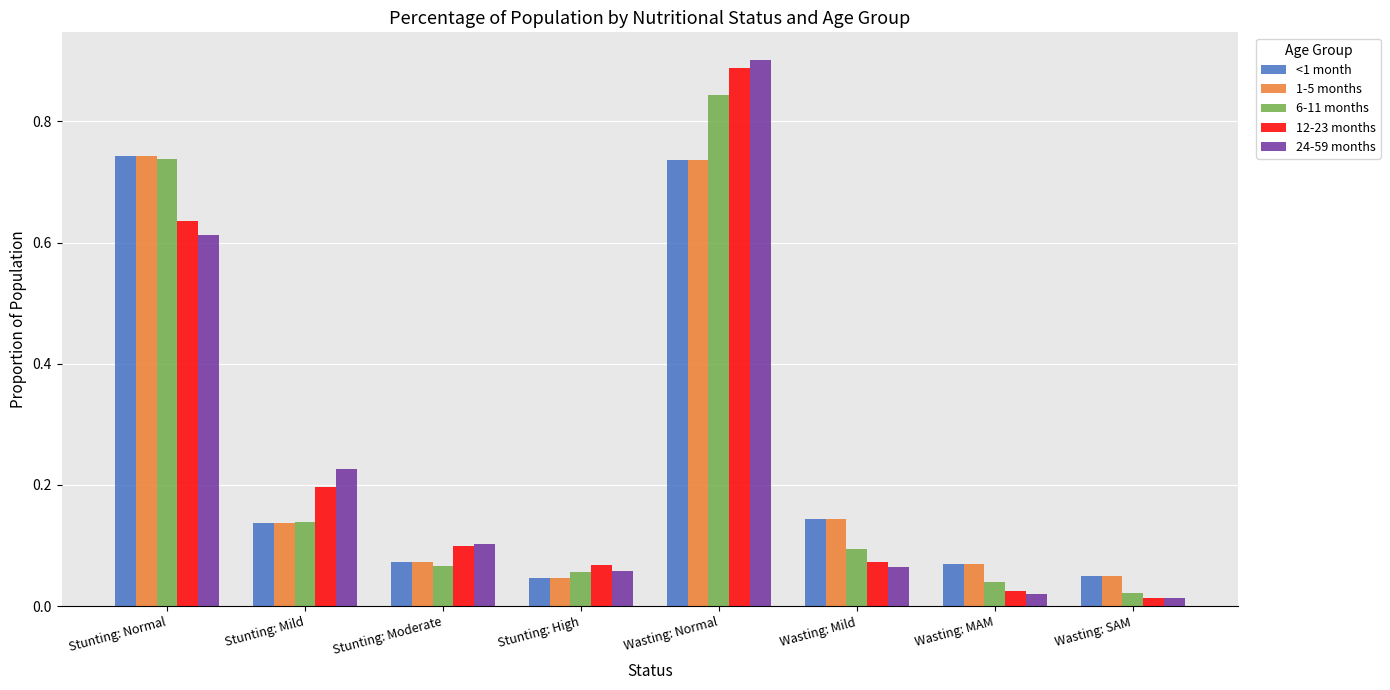

At how many categories does at least one series exceed 0?

8